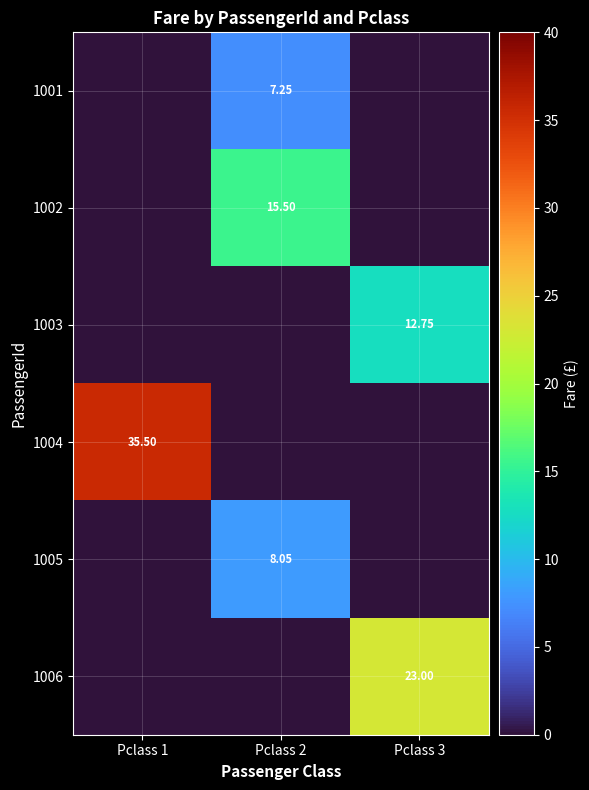

Count the number of categories in the chart.

3